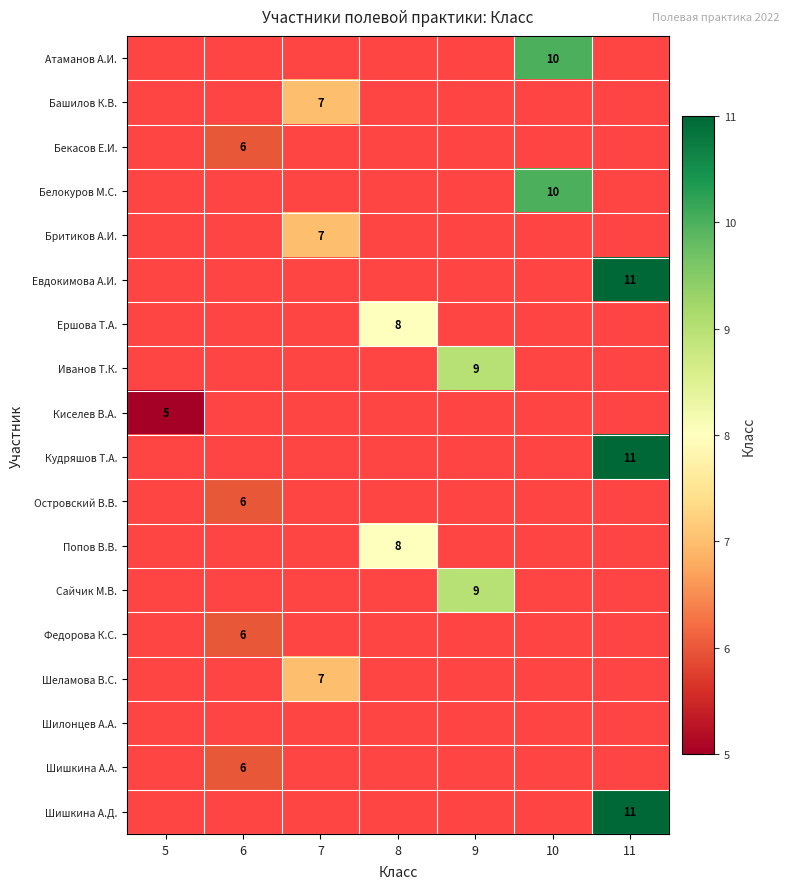

How many positive values does the Иванов Т.К. series have?

1